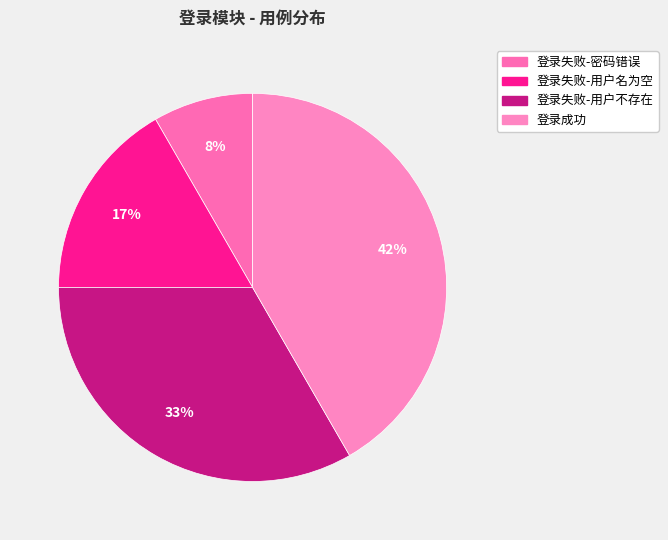

Count the number of slices in the pie.

4